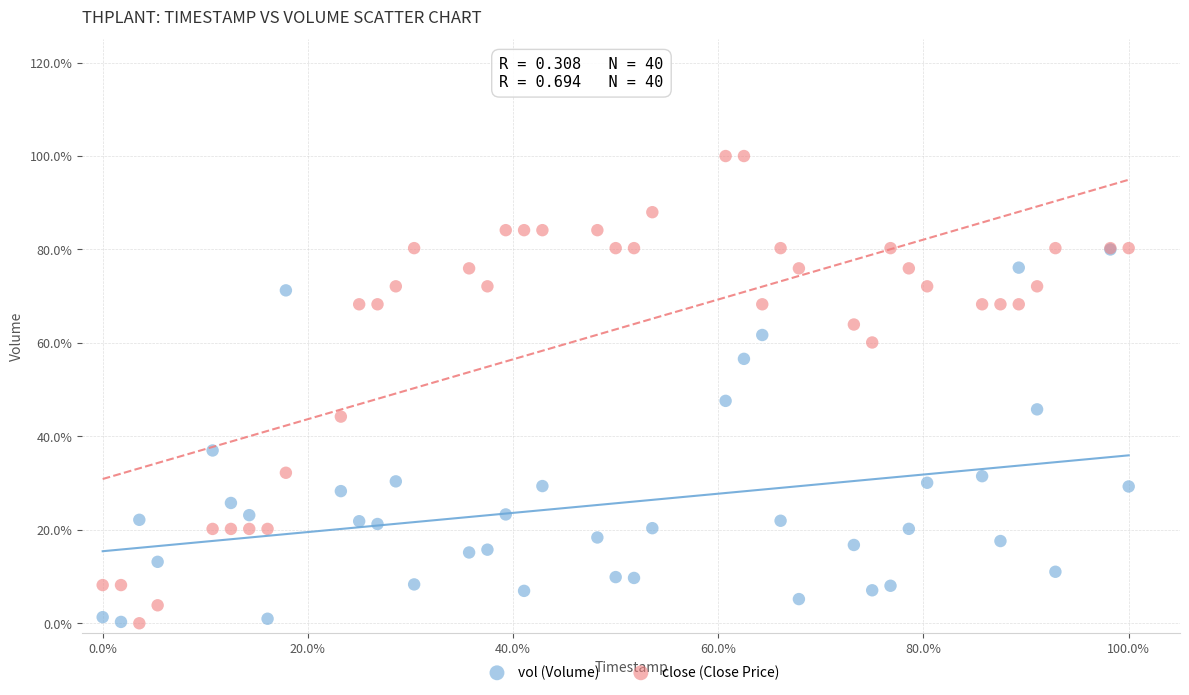

Which series has the widest spread of Y values?

close (Close Price)